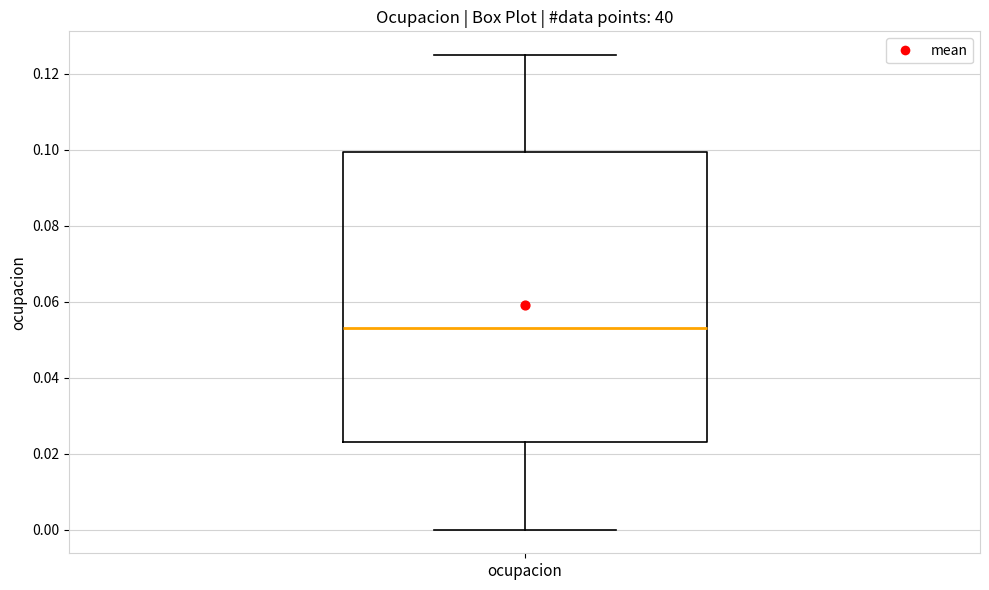

Transcribe this box plot: give where the median line is, the range the box spans, and where the two whiskers end, as read against the y-axis. The values are not printed on the chart, so give them approximately, as read against the axis.

median 0.054, box 0.024 to 0.100, whiskers 0.000 to 0.124